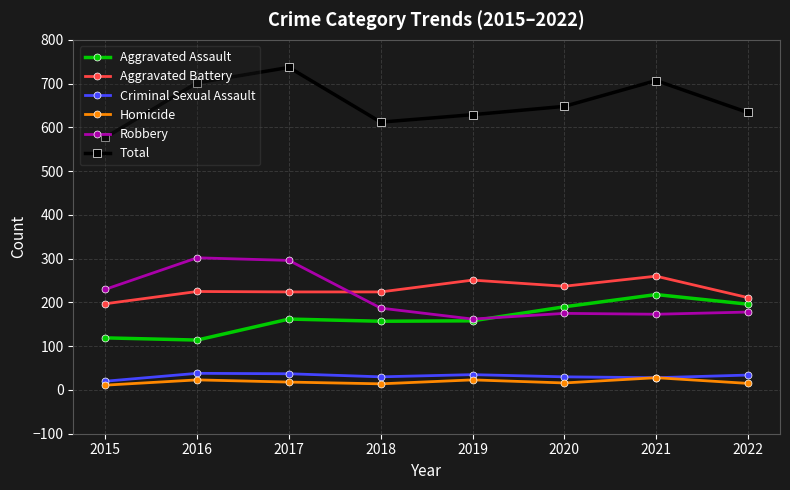

What is the value of the Total point at the 4th from the left?

612